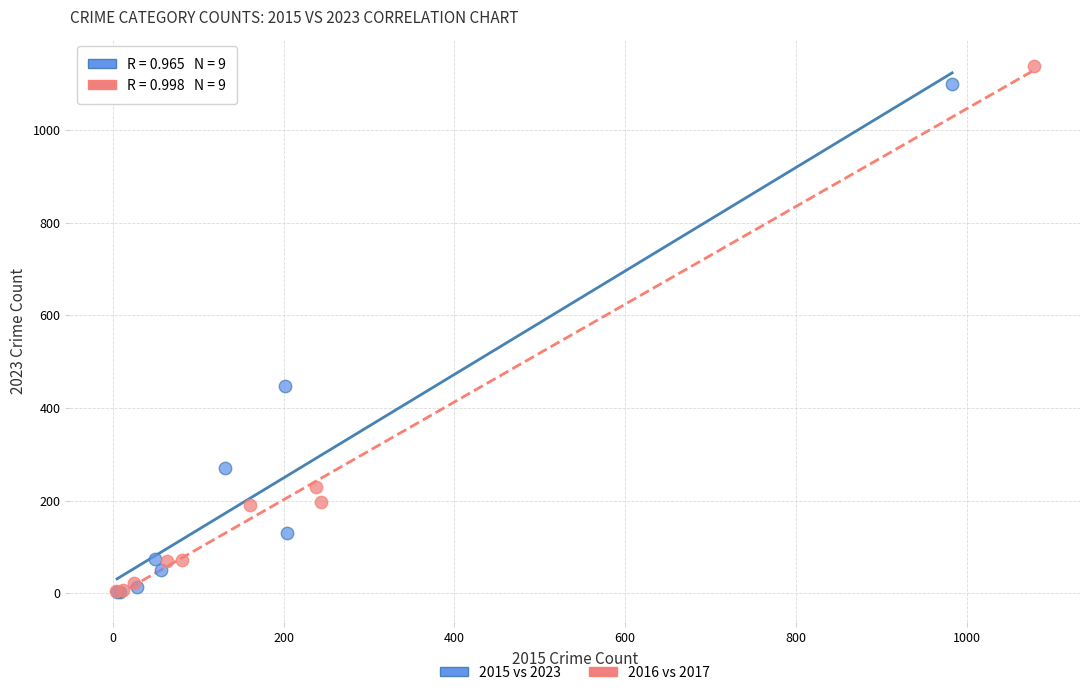

What are all the series names shown in the legend?

2015 vs 2023, 2016 vs 2017